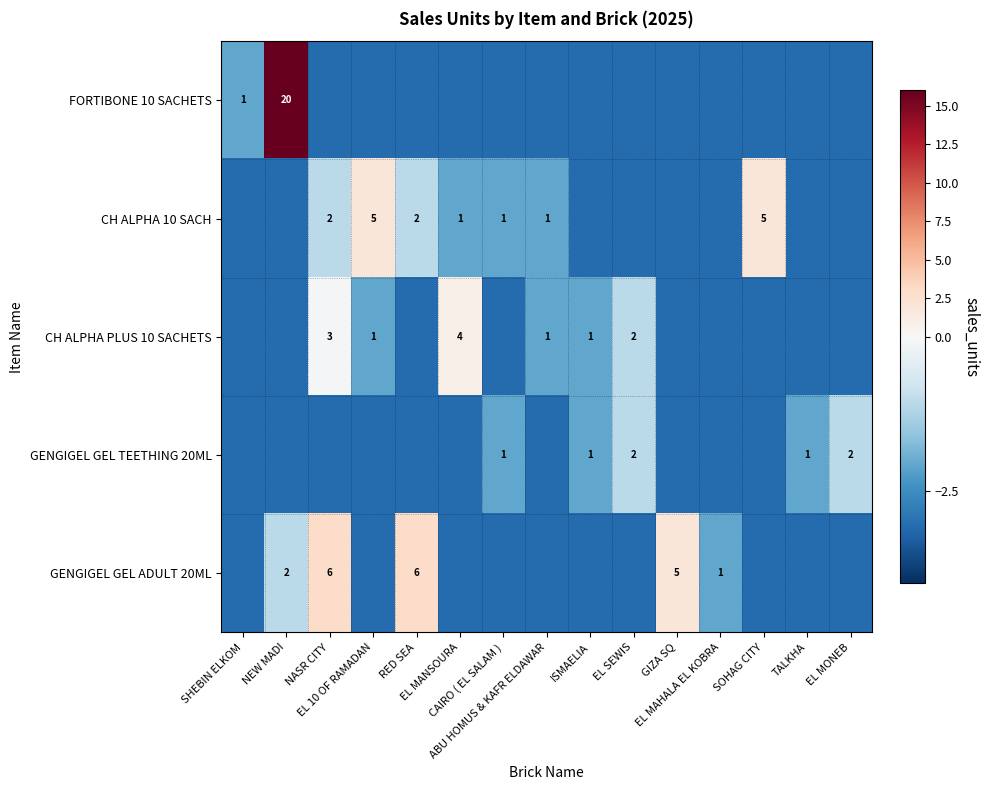

At SOHAG CITY, list the series in order from largest to smallest.

CH ALPHA 10 SACH, FORTIBONE 10 SACHETS, CH ALPHA PLUS 10 SACHETS, GENGIGEL GEL TEETHING 20ML, GENGIGEL GEL ADULT 20ML